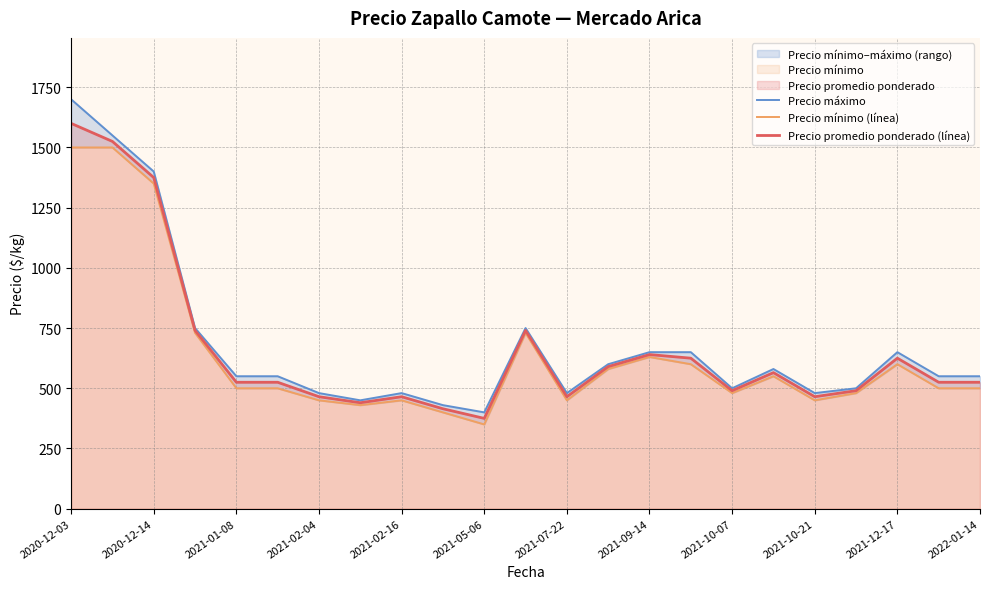

True or false: Precio máximo has more than 0 points higher than both neighbors.

True